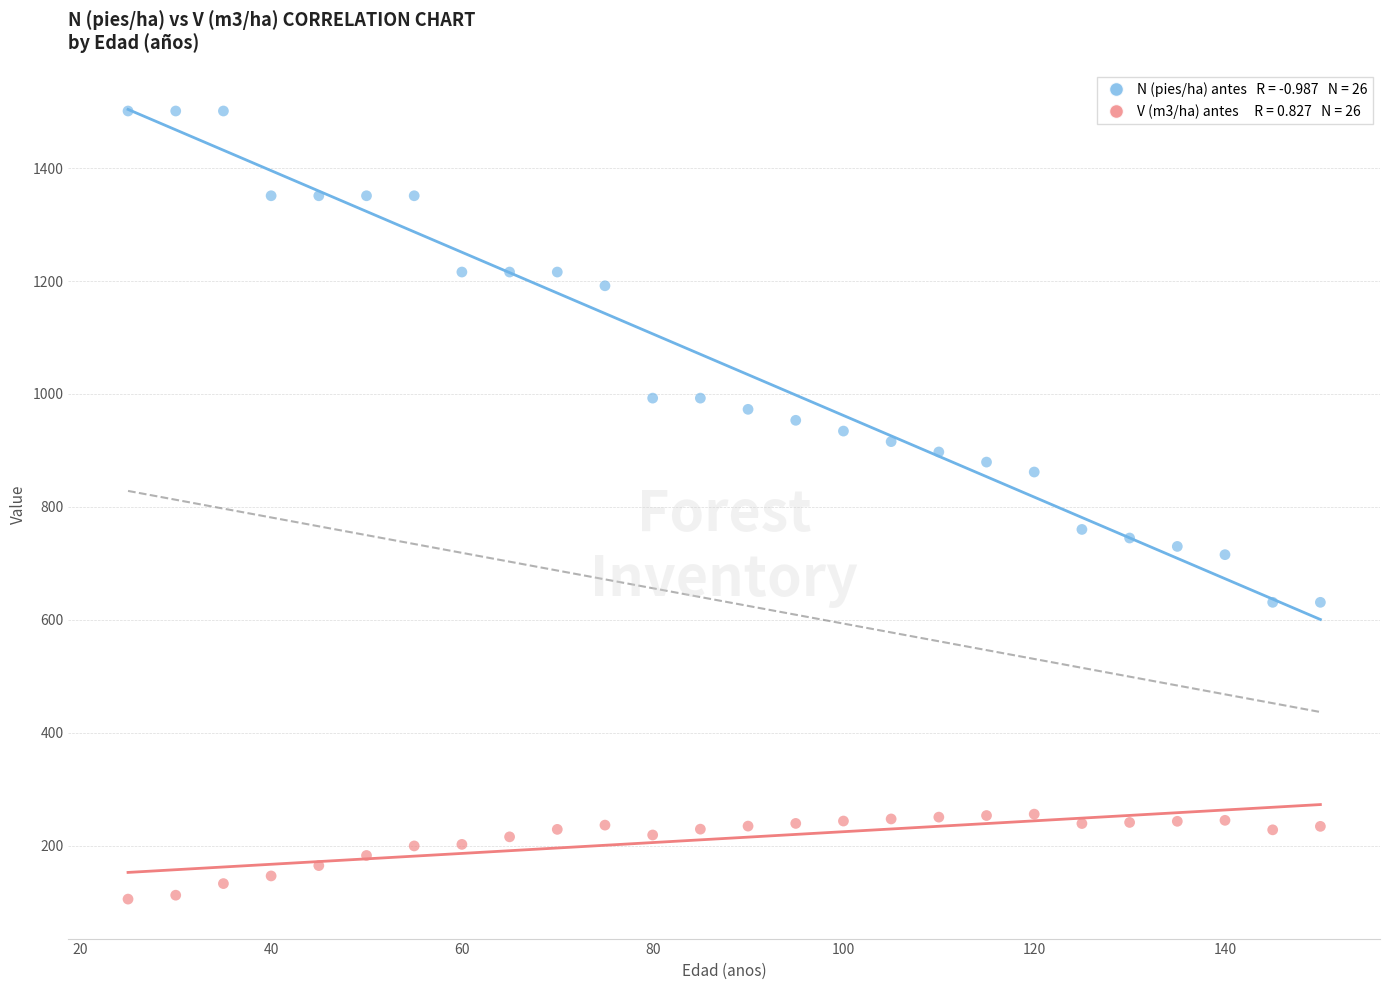

Across all data points, what is the range of Y values (max minus min)?

1395.9